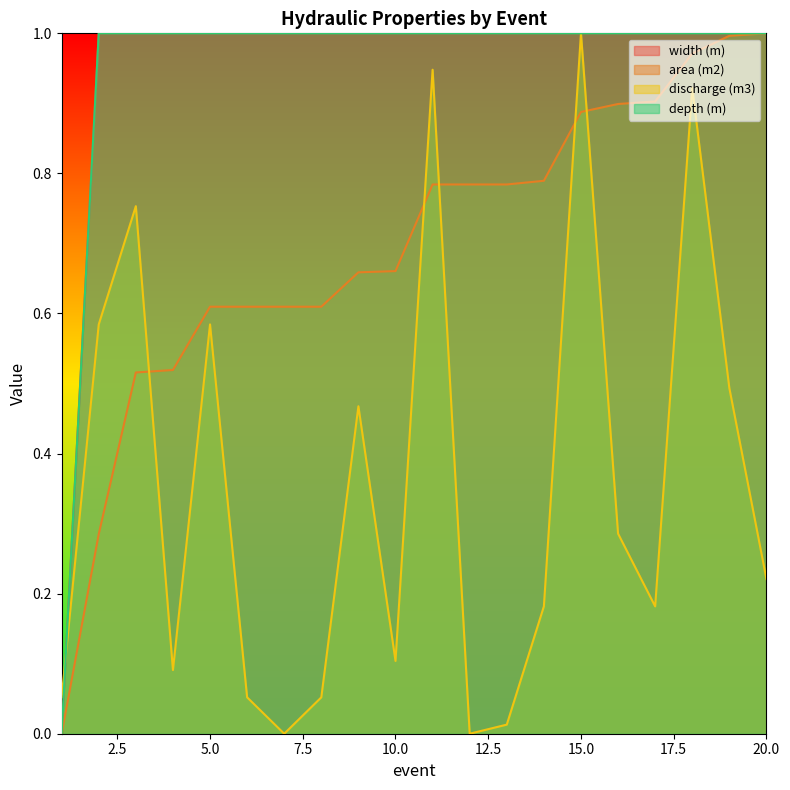

Which series has the largest total across all categories?

width (m)